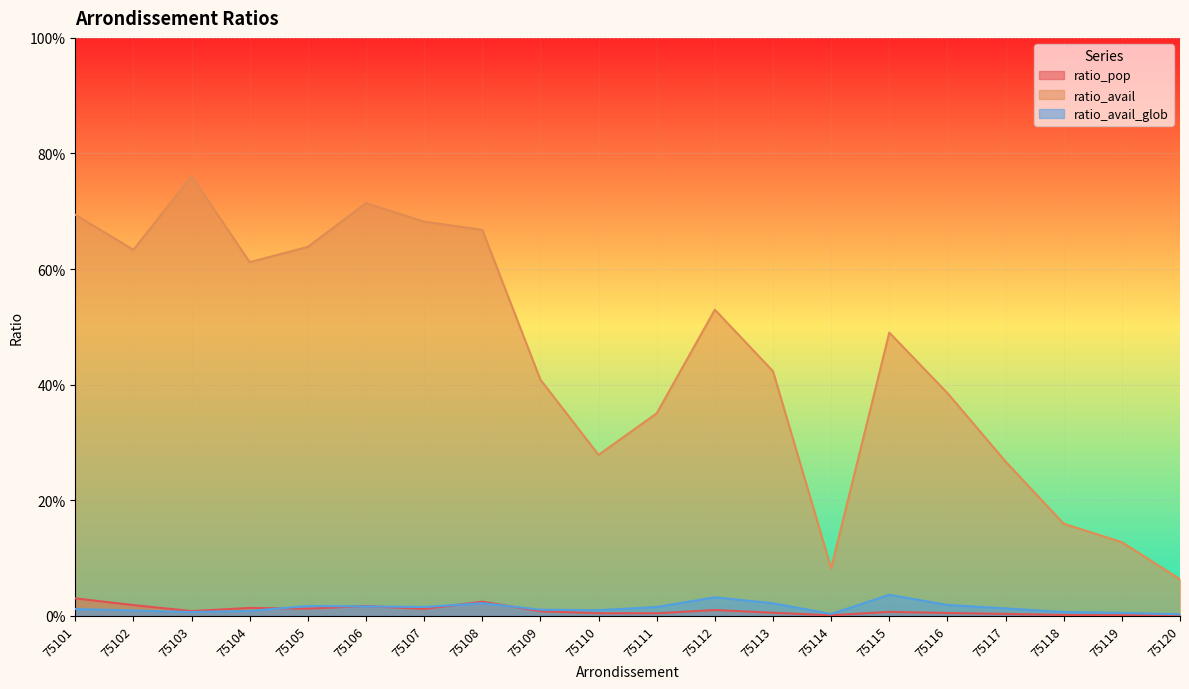

True or false: ratio_avail_glob and ratio_avail intersect in this chart.

False